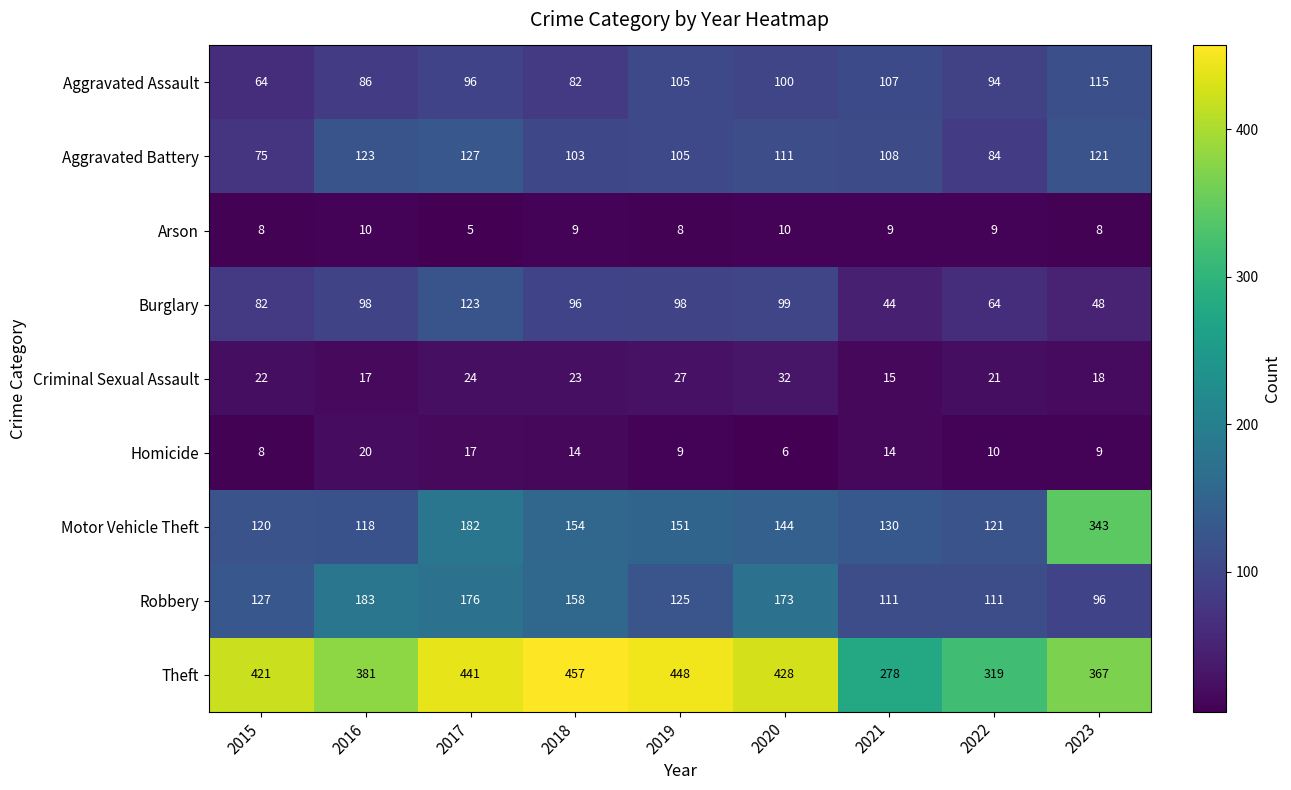

Read the Criminal Sexual Assault value at 2022, to the nearest 10.

20